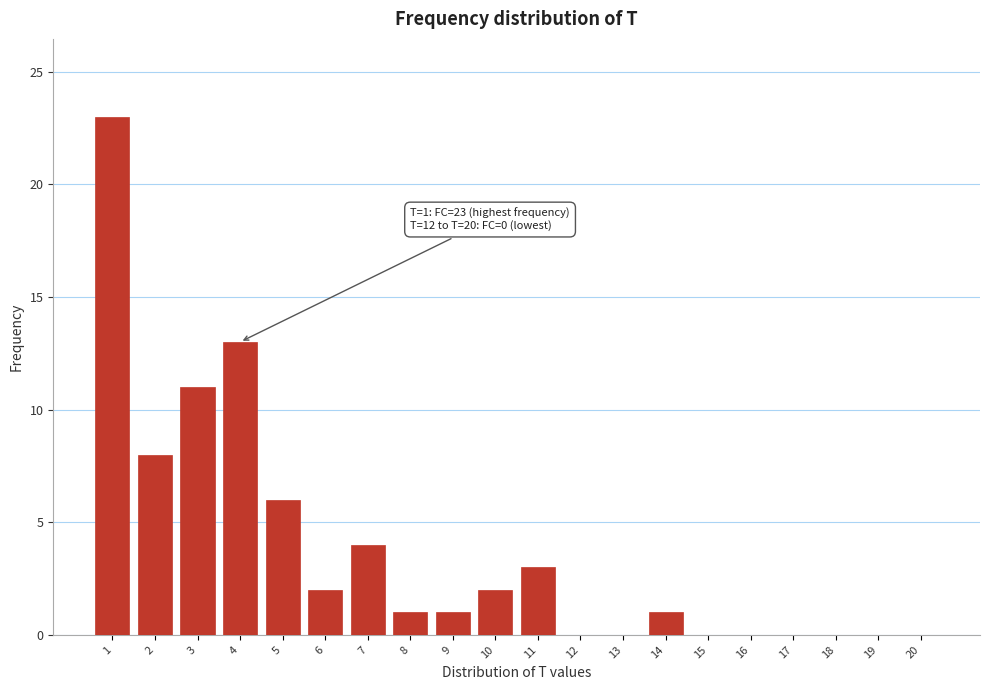

Reading left to right, transcribe all the data shown in this chart.

1=23	2=8	3=11	4=13	5=6	6=2	7=4	8=1	9=1	10=2	11=3	12=0	13=0	14=1	15=0	16=0	17=0	18=0	19=0	20=0